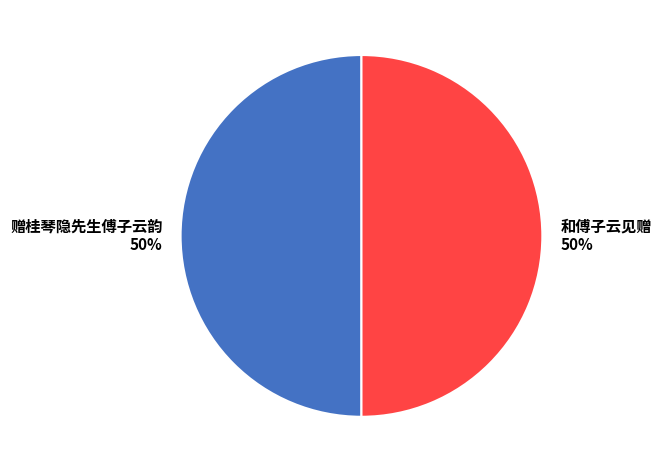

Count the number of slices in the pie.

2